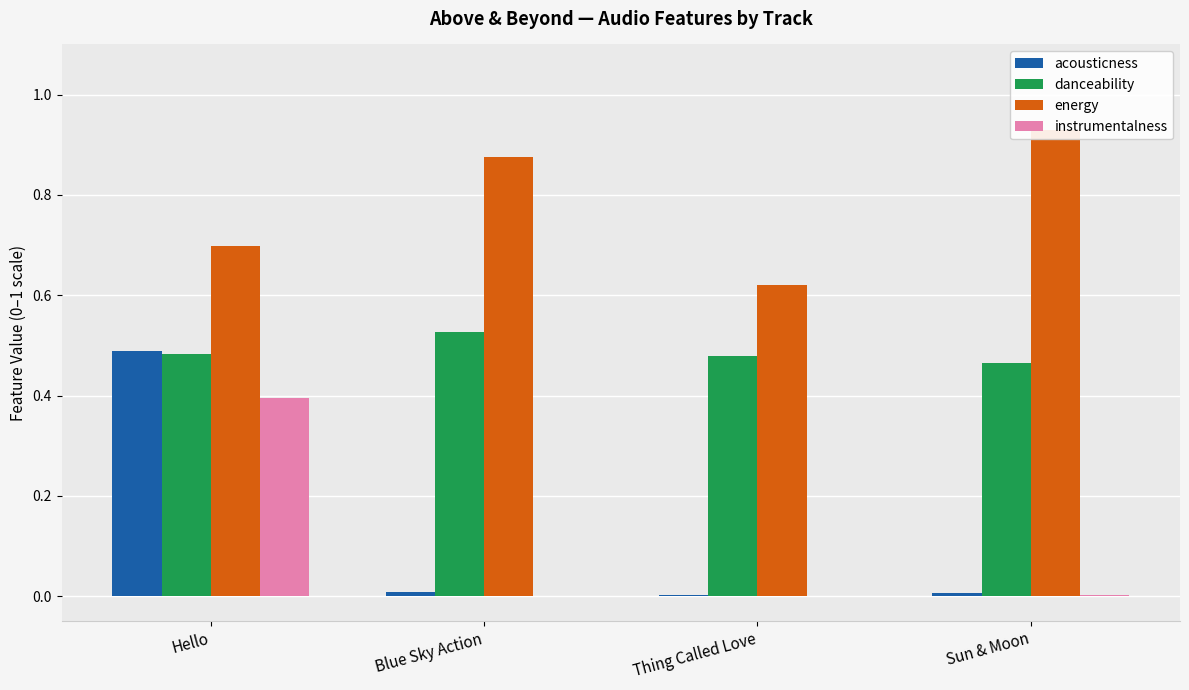

What is the label of the 1st bar from the left?

Hello